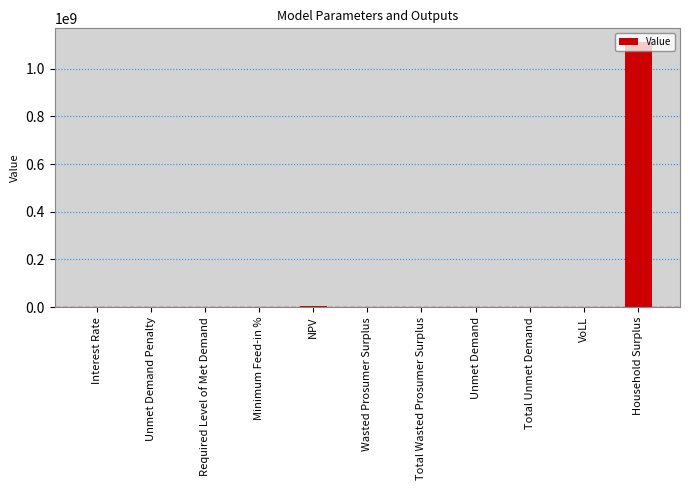

What is the greatest value displayed?

1113275050.3